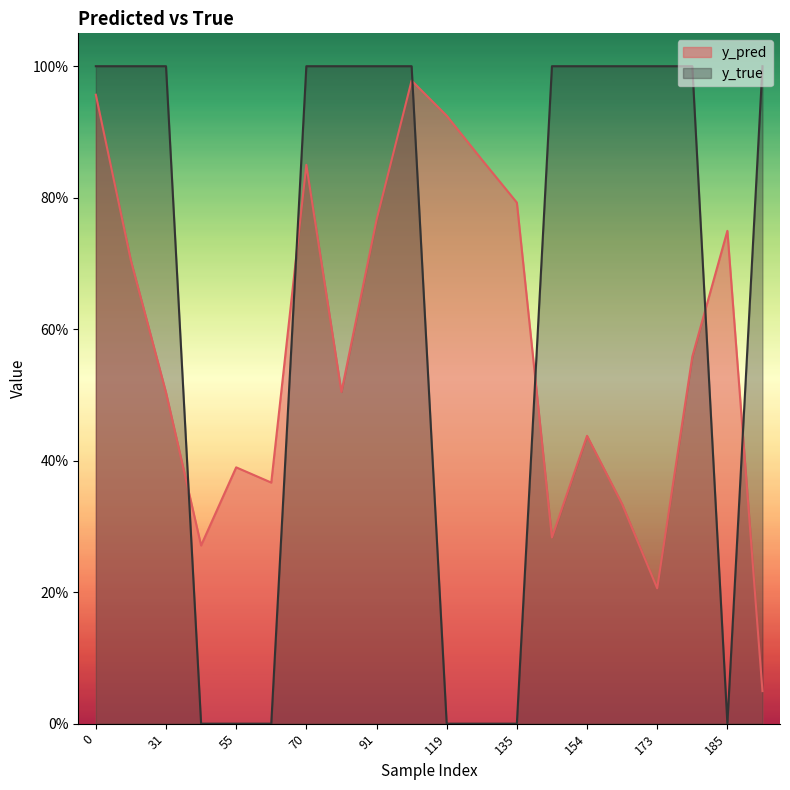

The value of y_true at 135 is 0.6. True or false?

False